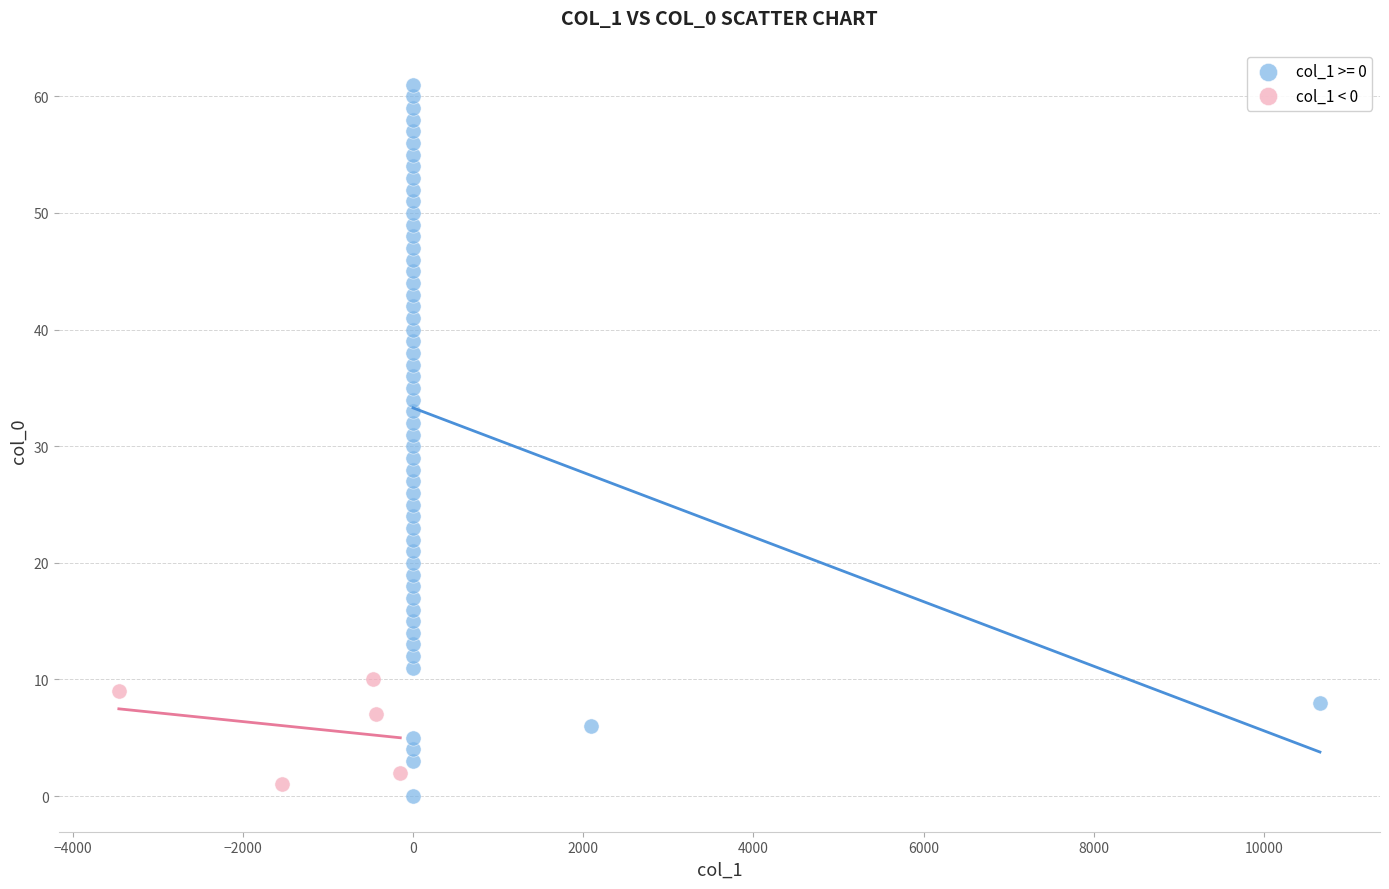

Which series reaches the maximum Y coordinate?

col_1 >= 0